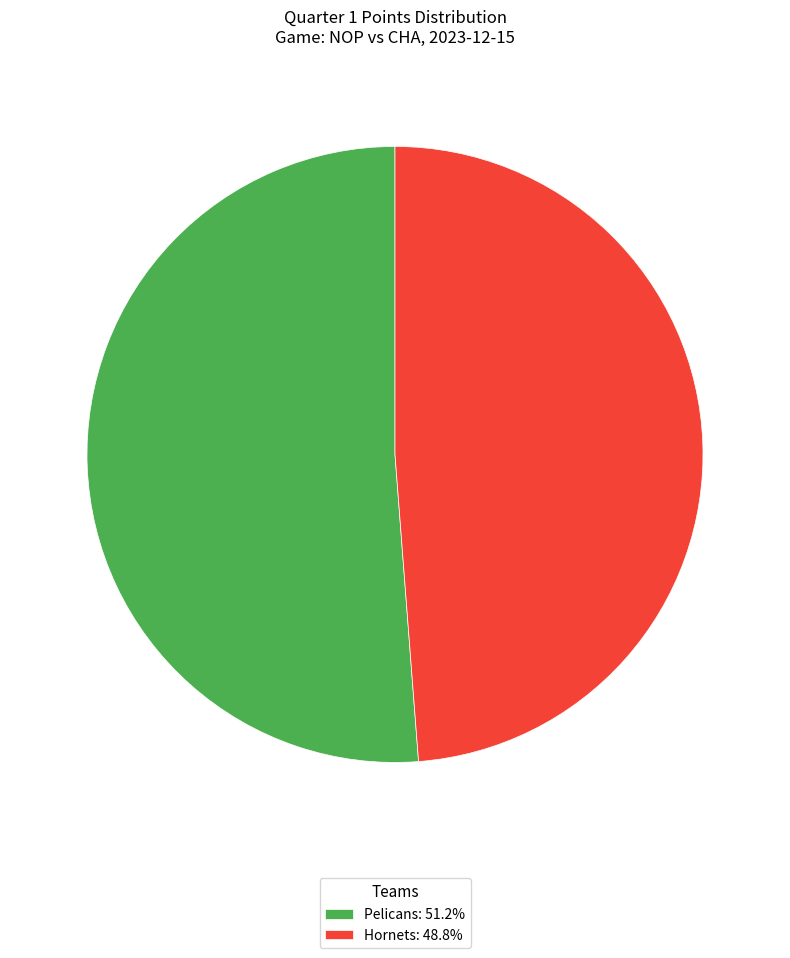

The Hornets slice represents 38% of the pie. True or false?

False